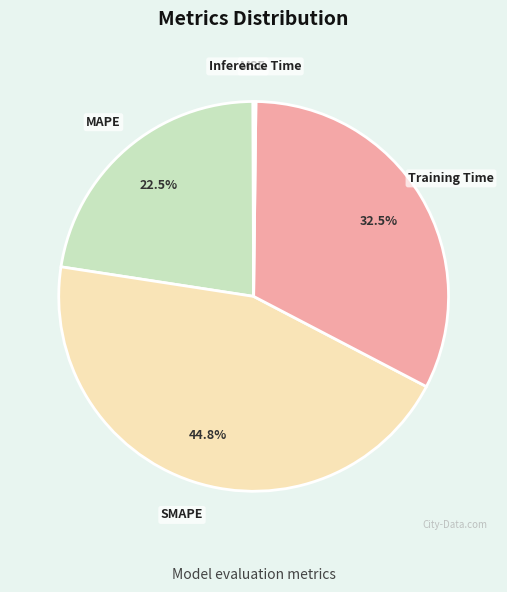

Does Training Time represent more than half of the total?

No